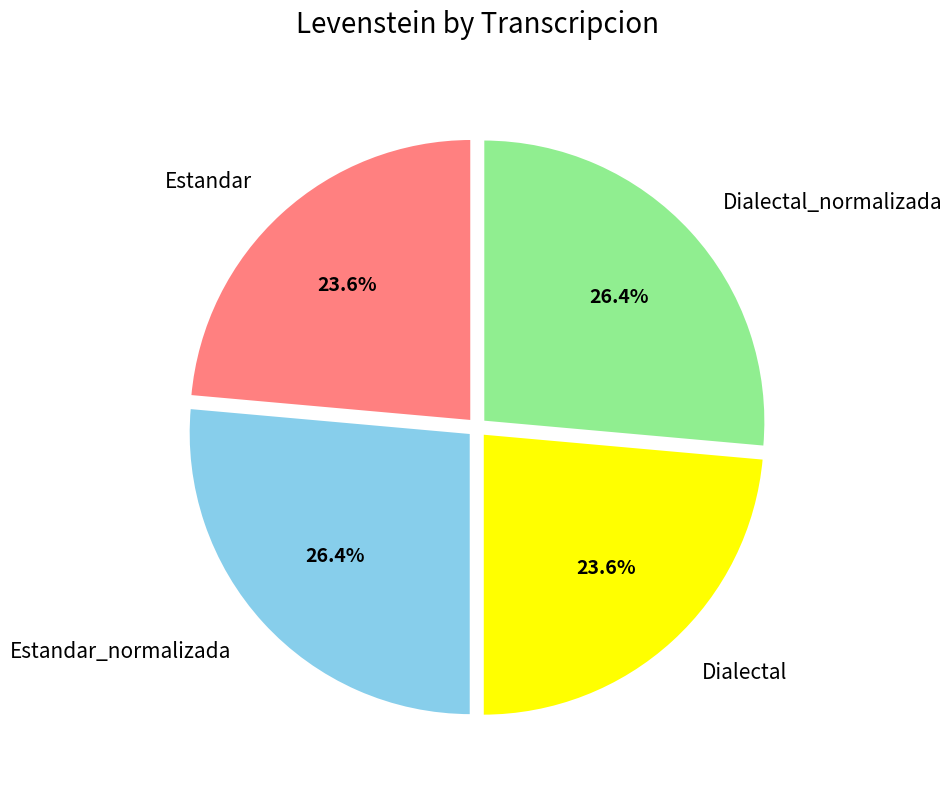

Approximately how many times larger is the value at Dialectal compared to Dialectal_normalizada?

0.9